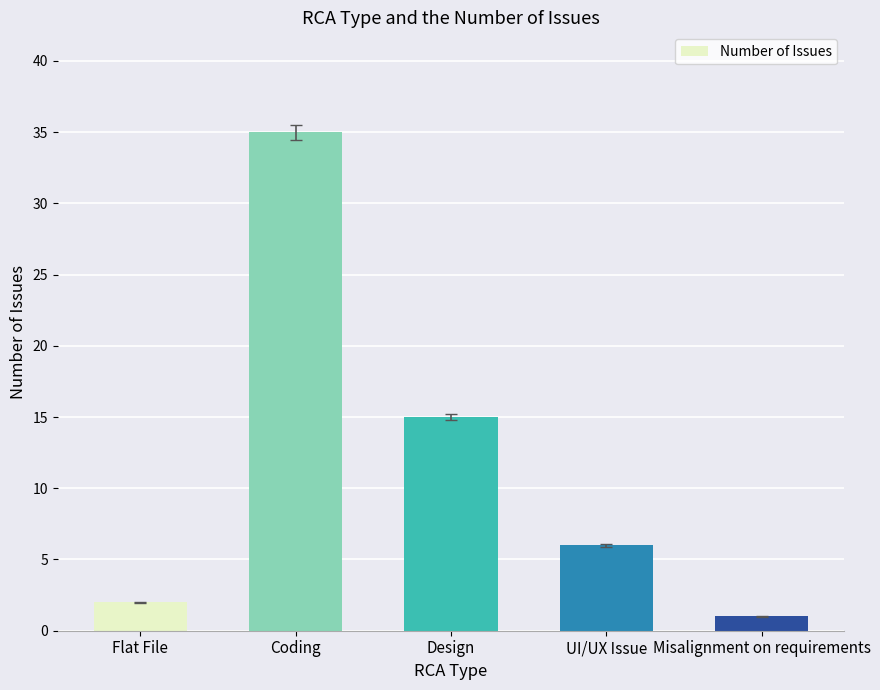

What is the label of the 3rd bar from the right?

Design